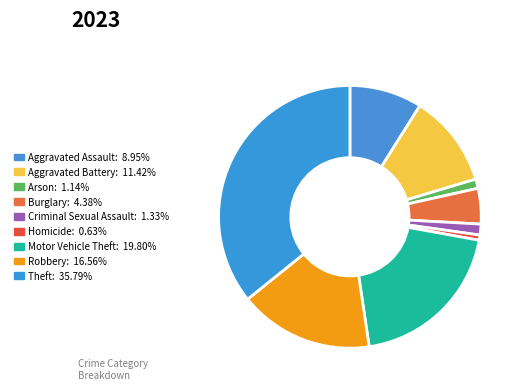

How many segments does this pie chart have?

9